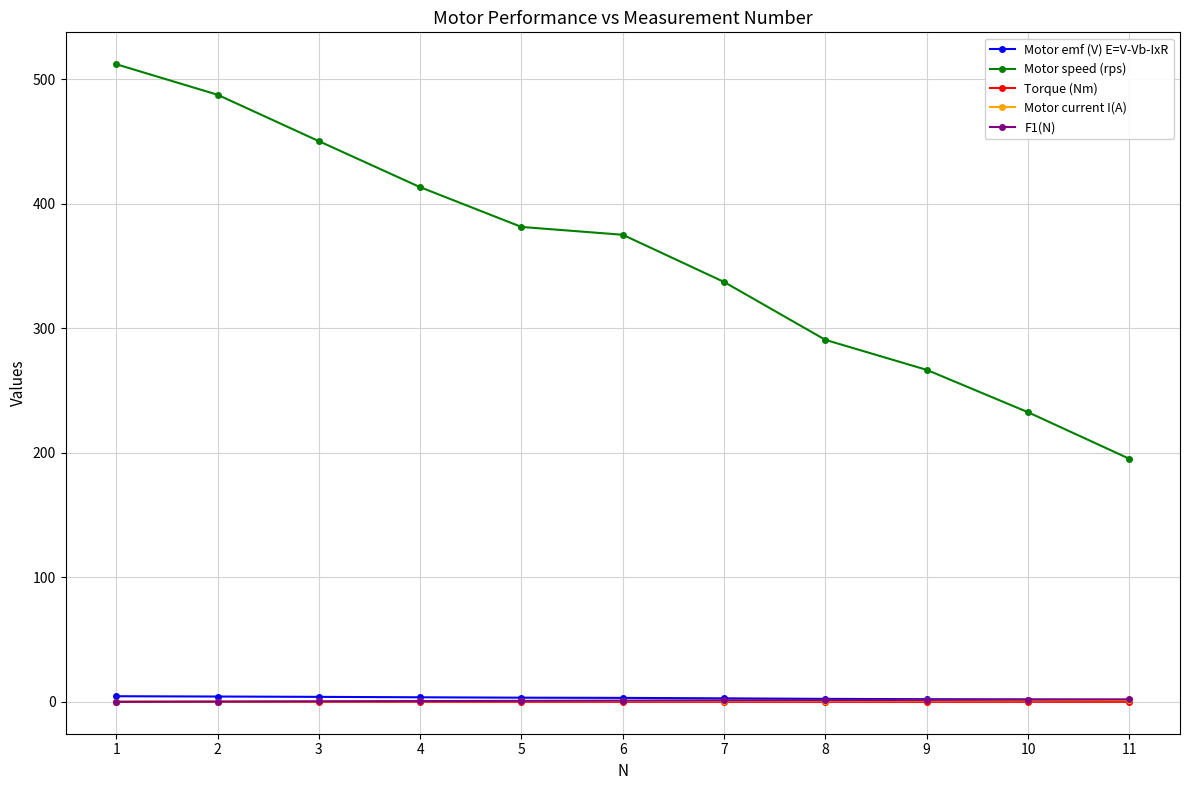

How many lines are shown in the chart?

5